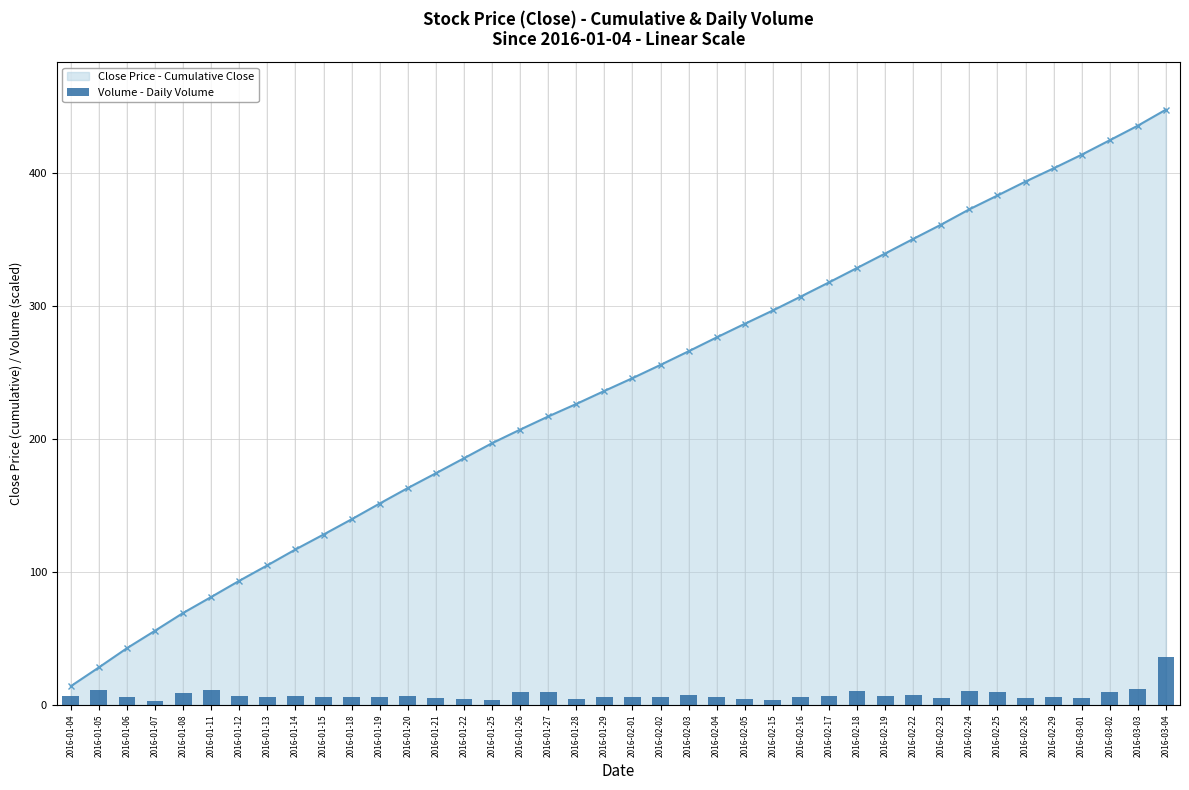

The chart shows a value of 11.5 at 2016-01-11. True or false?

True